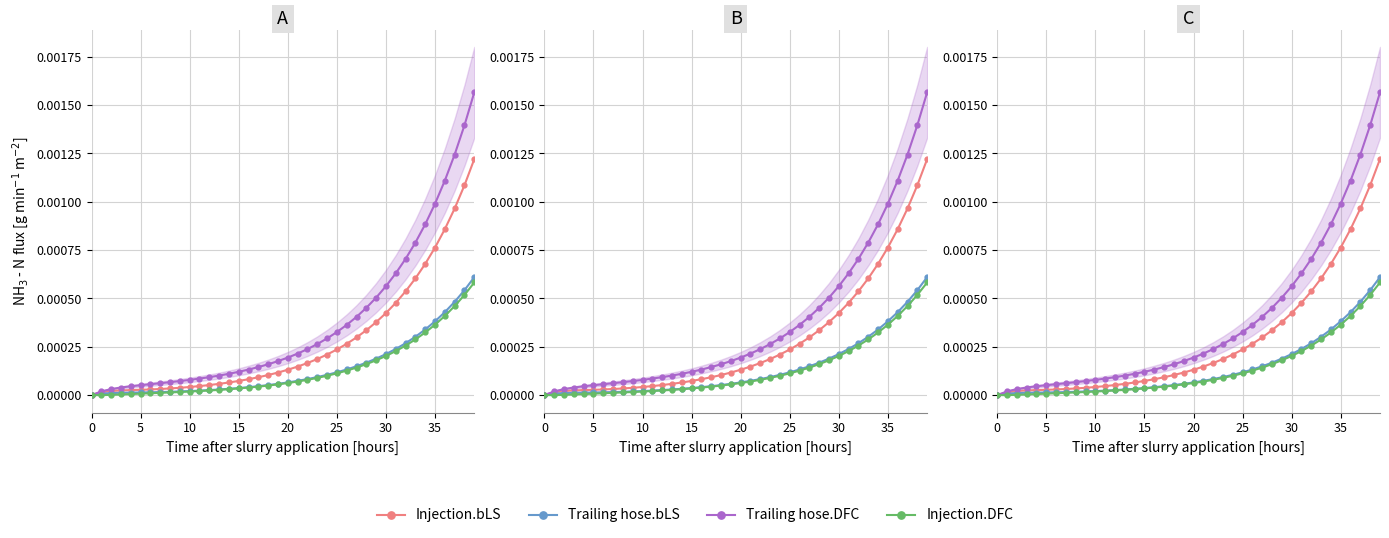

Which series changed the most between 9 and 13?

Trailing hose.DFC